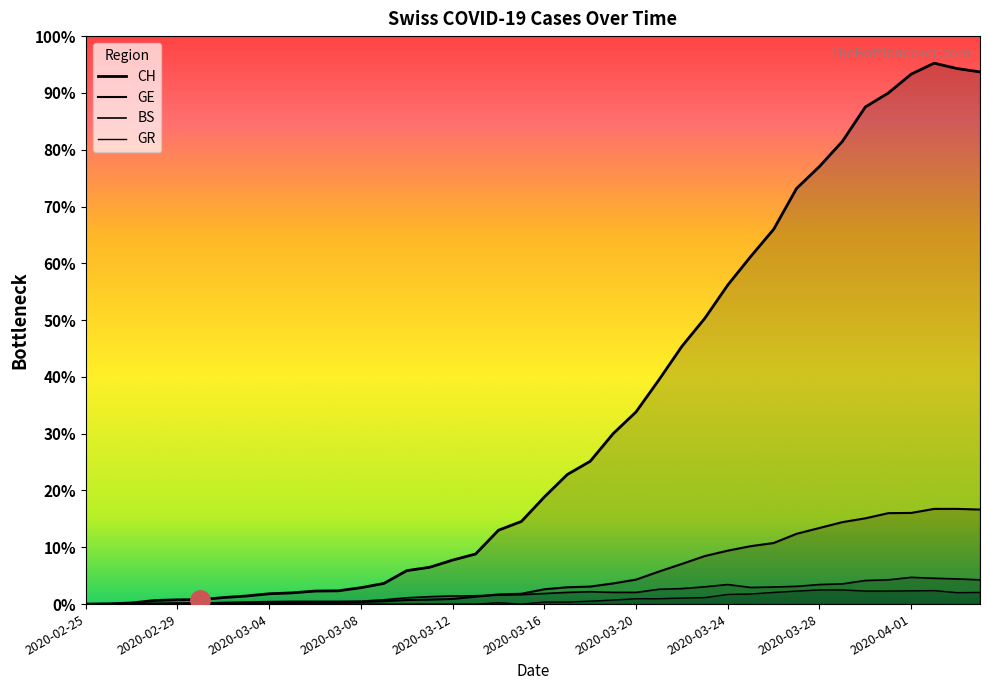

Which category has the highest value across all series?

2020-04-02